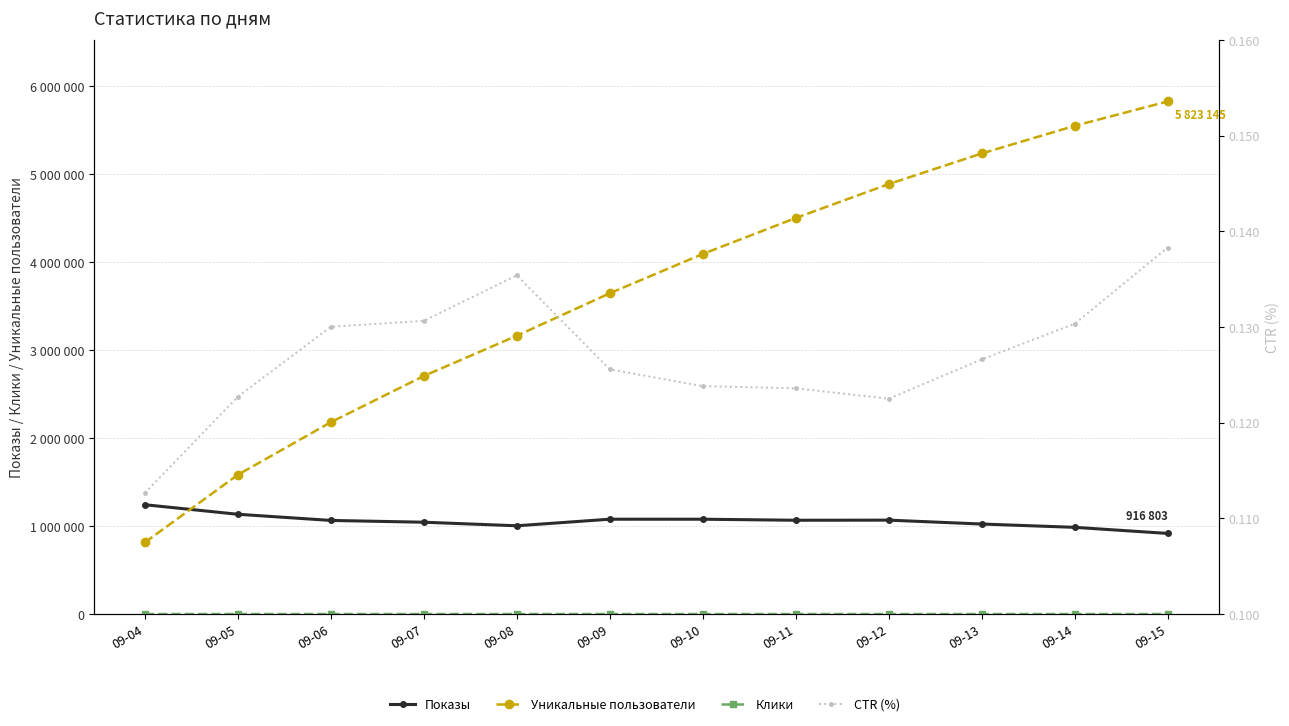

At which category does CTR (%) reach its first local peak?

09-08